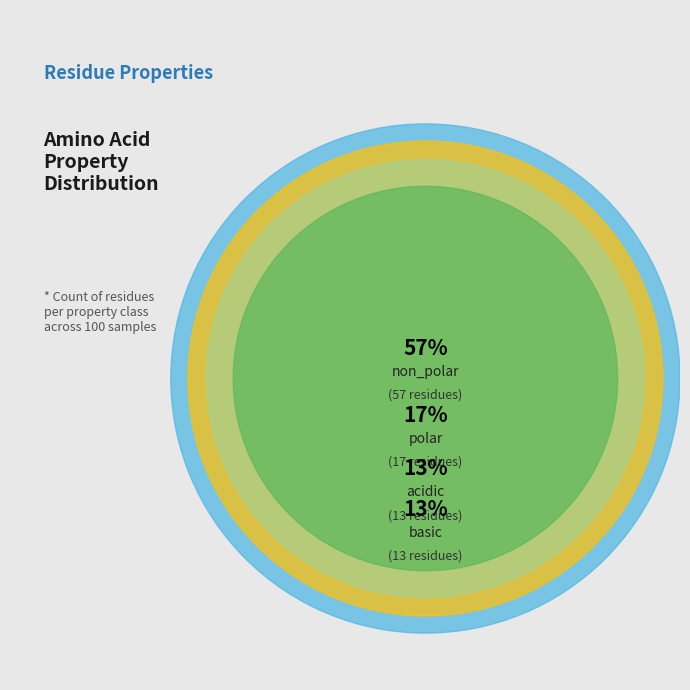

How many slices are in this pie chart?

4